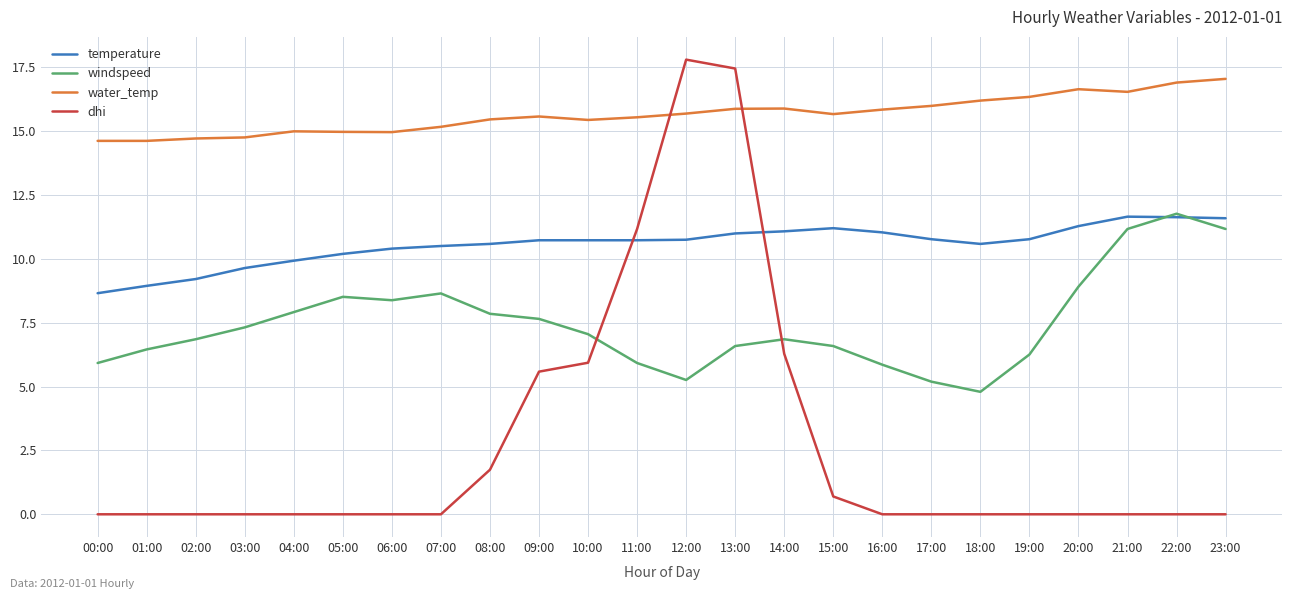

Rank the series by their average value, from lowest to highest.

dhi, windspeed, temperature, water_temp